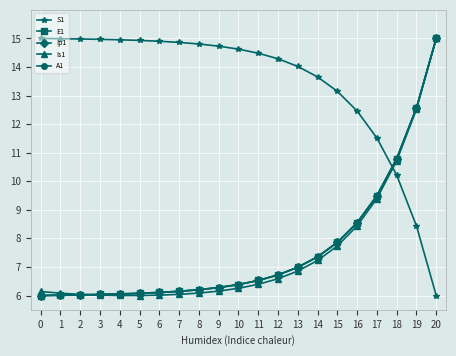

What is the lowest value of the A1 series?

6.0